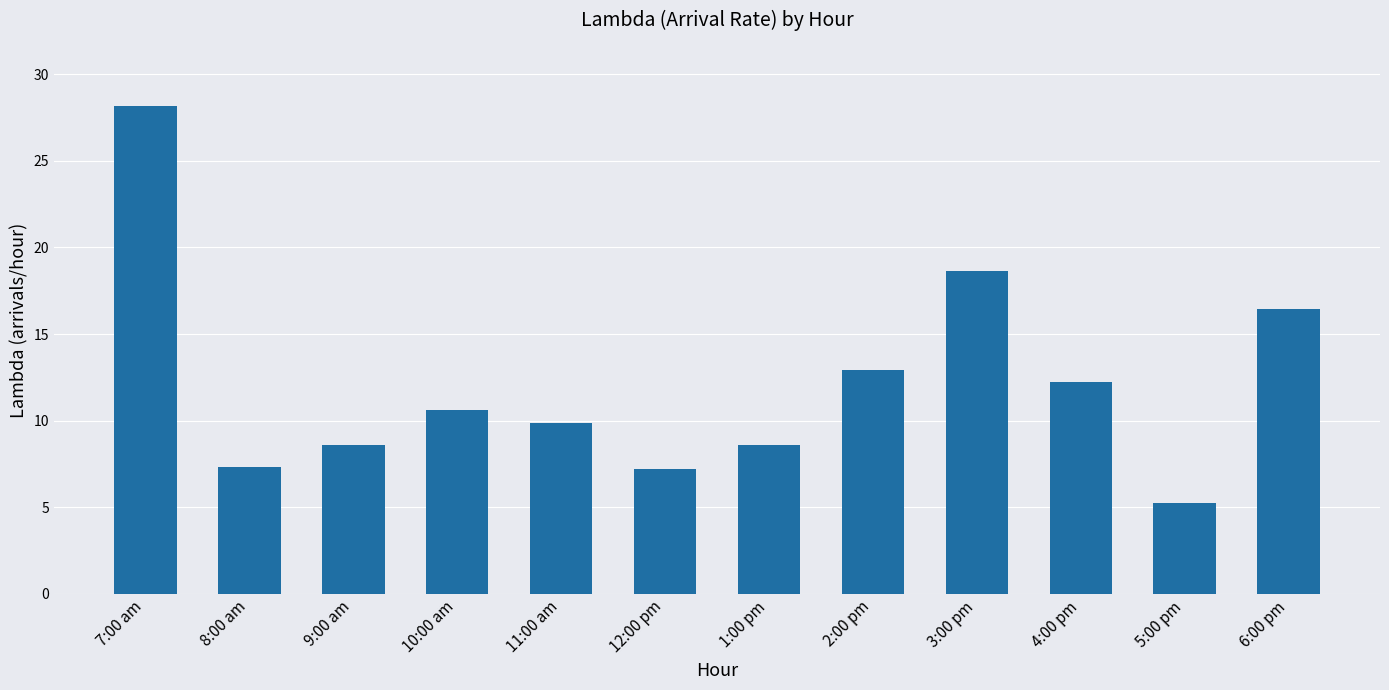

Are the bars grouped side by side (vs. stacked)?

No